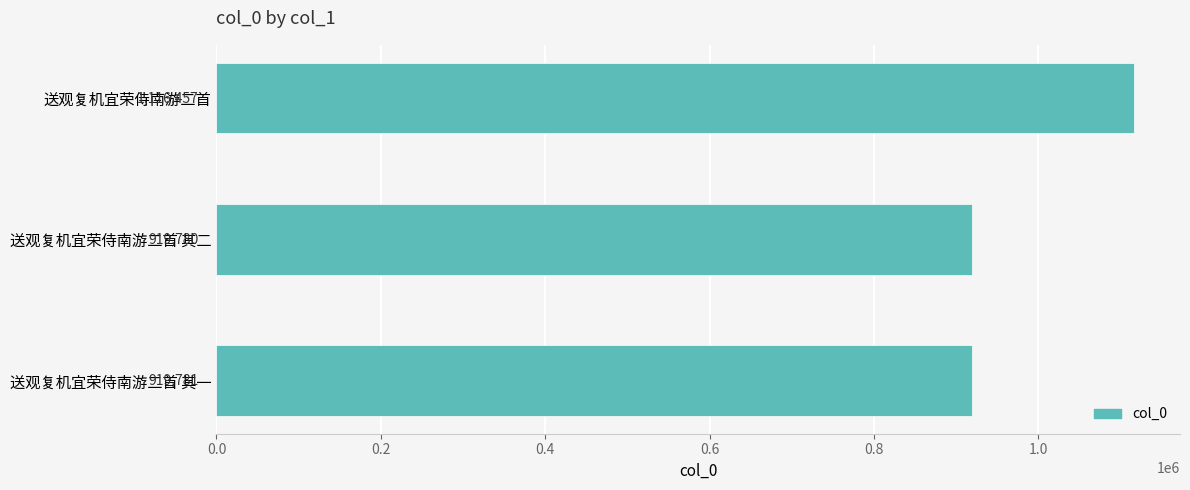

What is the difference between the maximum and minimum values?

196677